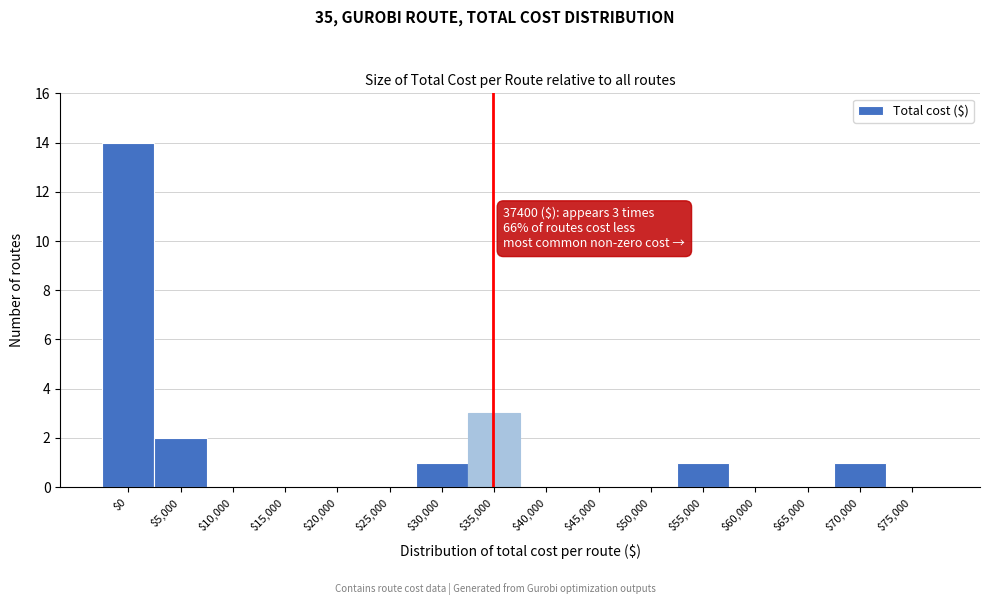

What is the sum of all values?

22